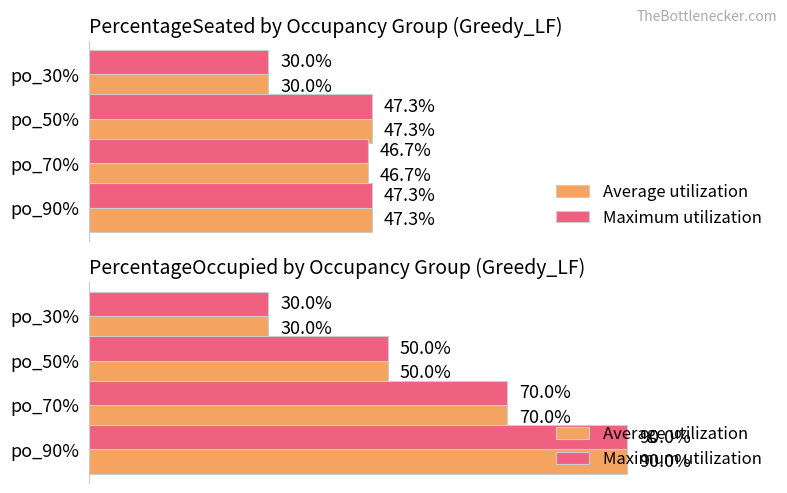

What is the difference between the maximum and minimum values in the Maximum utilization series?

0.6